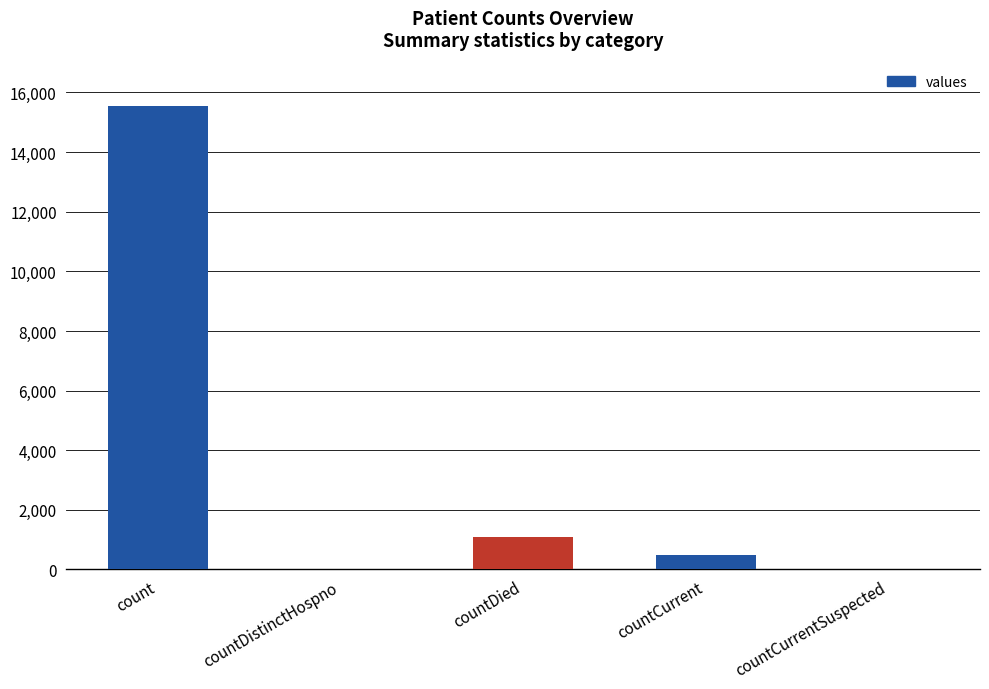

Reading right to left, list all the values displayed in this chart.

0	486	1083	0	15532